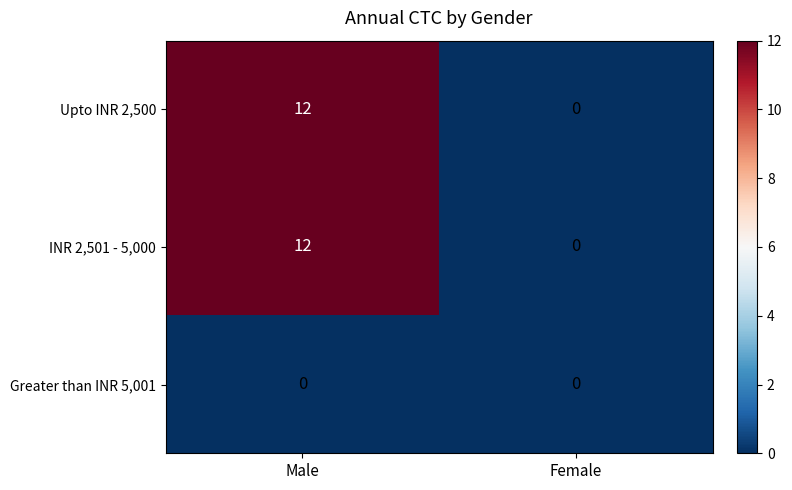

What is the difference between the maximum and minimum values in the INR 2,501 - 5,000 series?

12